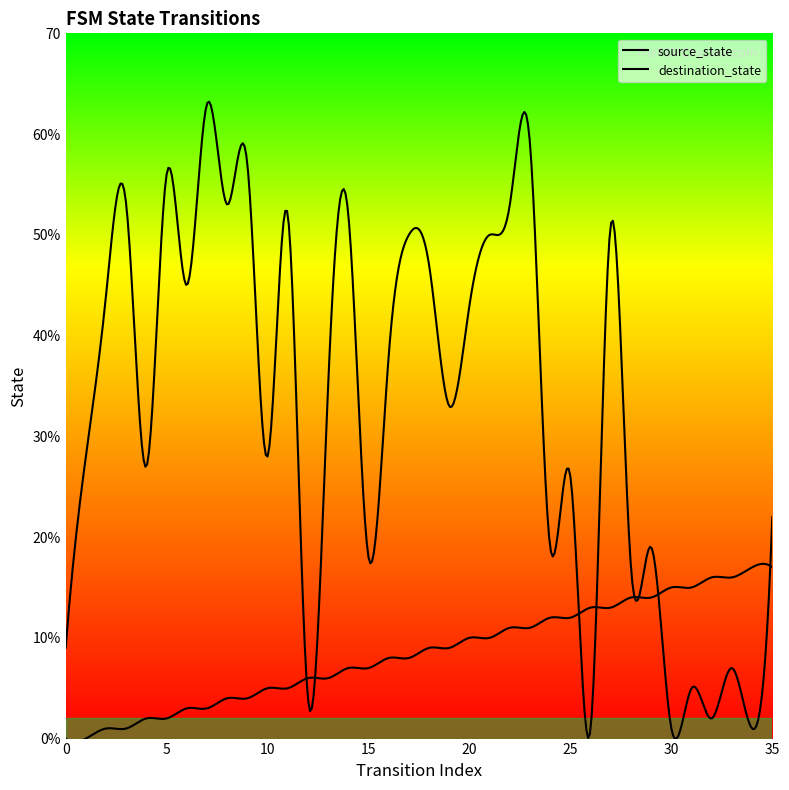

Between 24 and 35, which is larger?

35